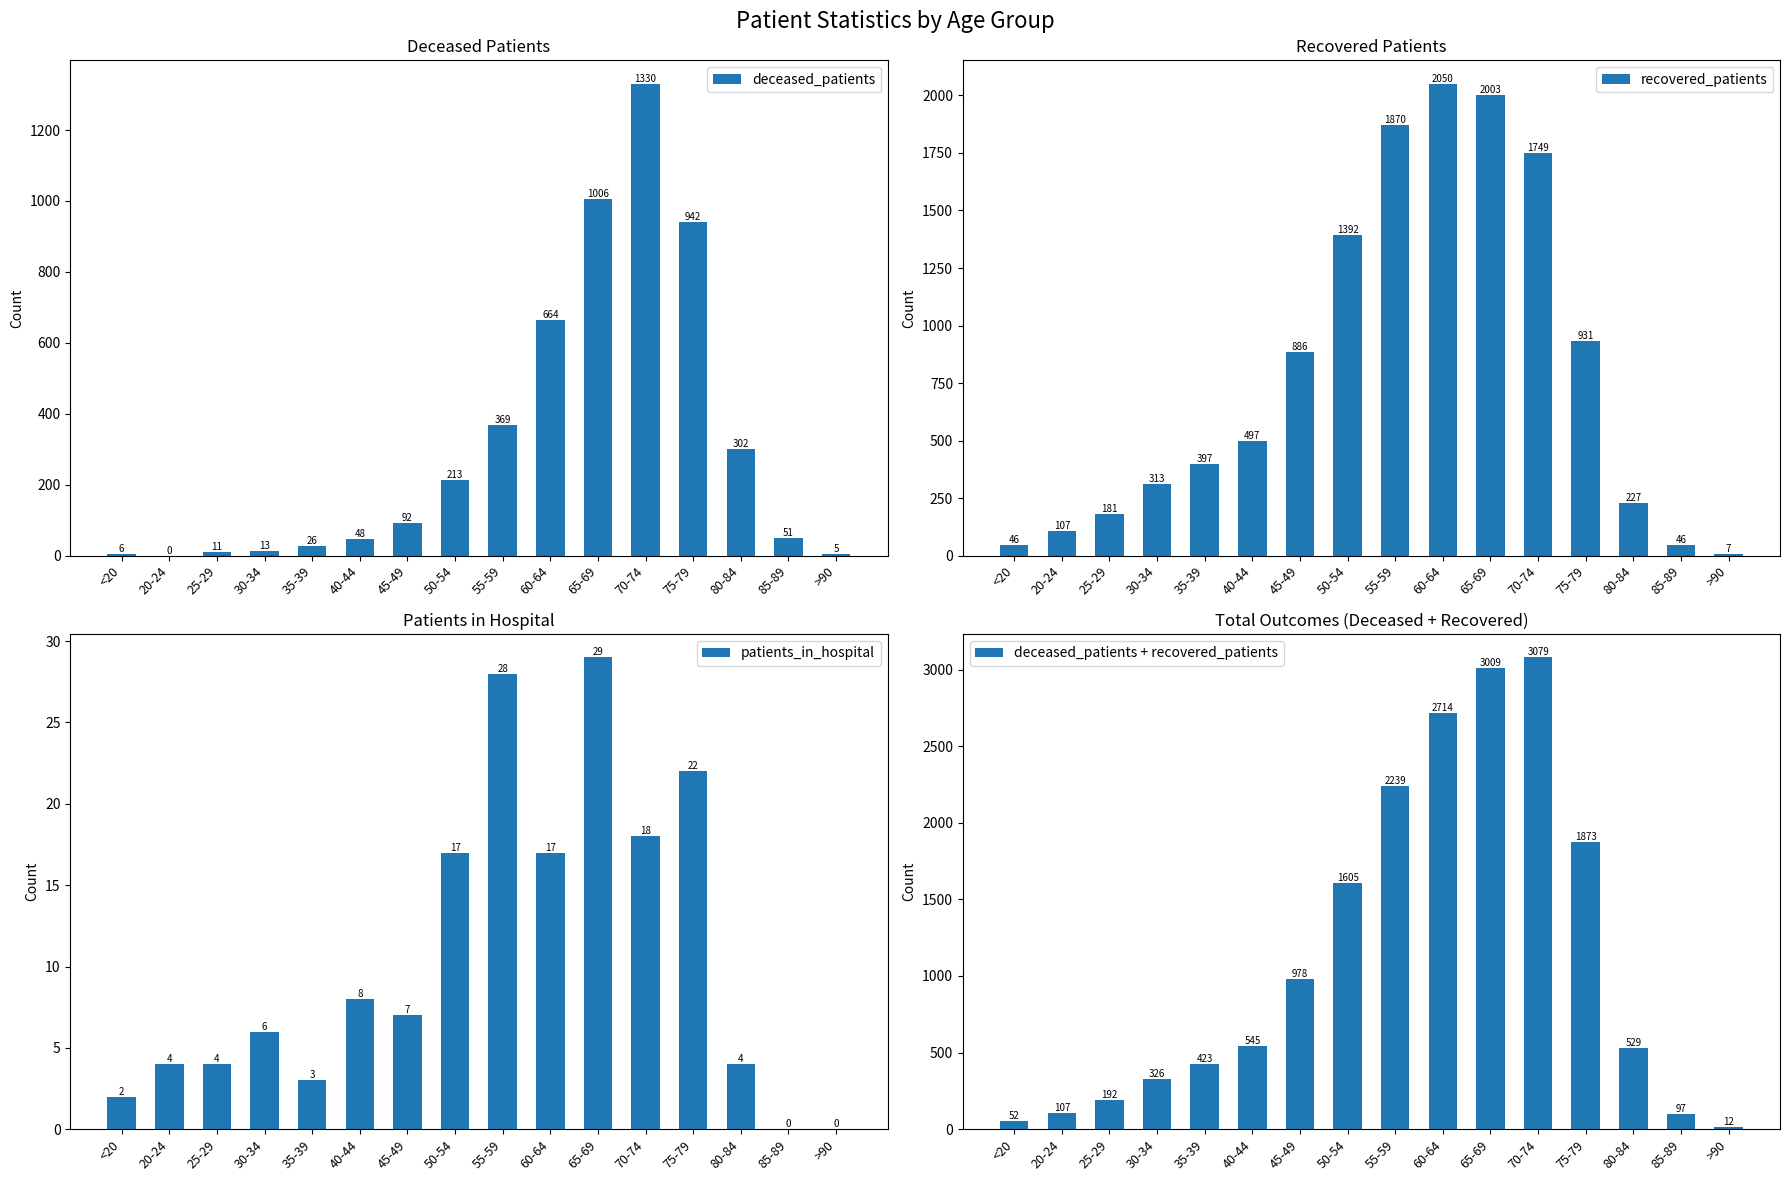

The value of deceased_patients + recovered_patients at 80-84 is 529. True or false?

True